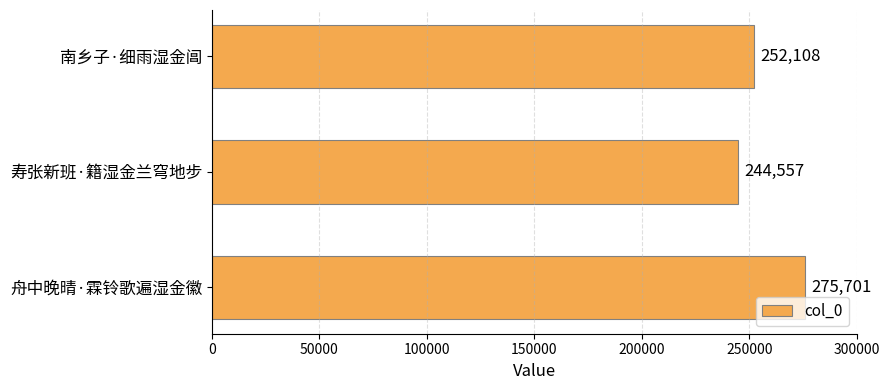

Are the bars horizontal?

Yes